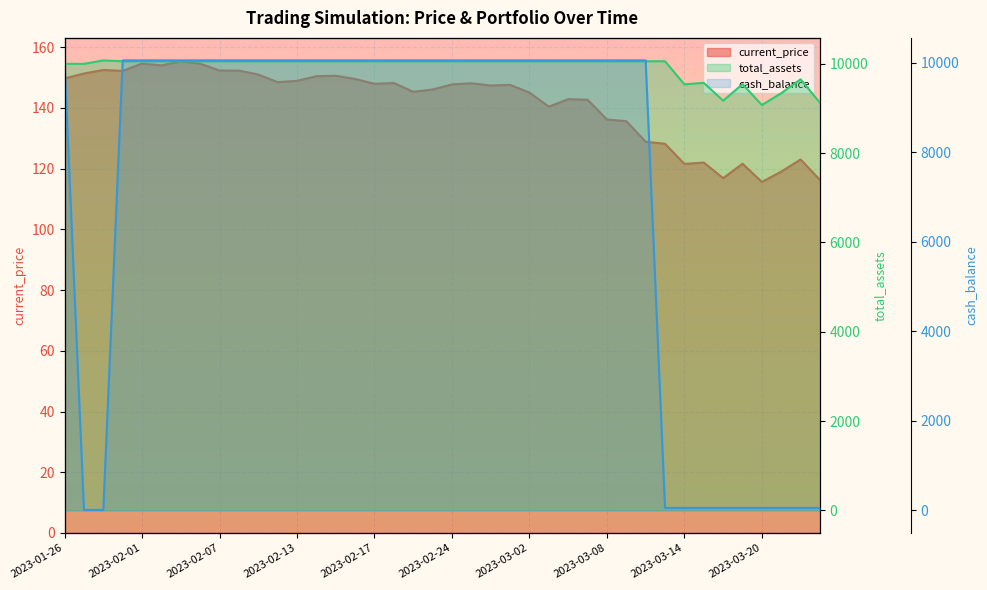

How many interior local valleys does the current_price series have?

10